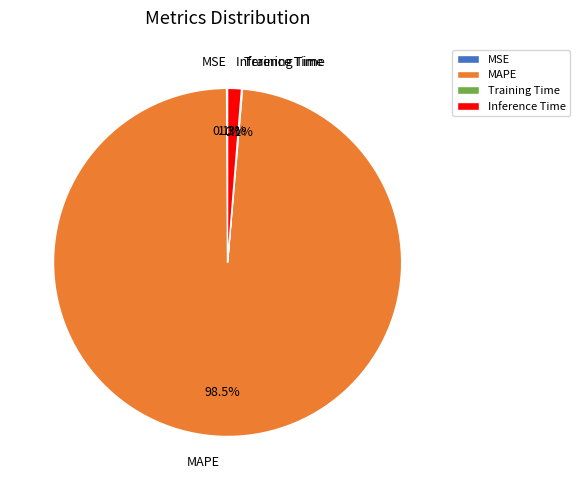

What percentage is the Inference Time slice, to the nearest percent?

1%